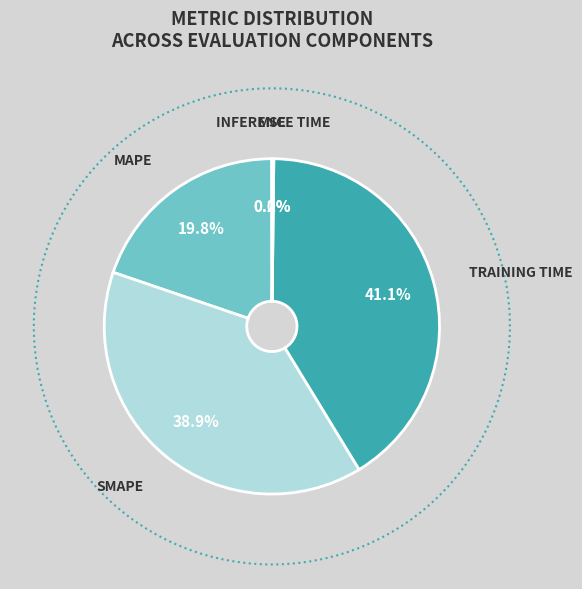

To the nearest percent, what is the combined percentage of Training Time and SMAPE?

80%